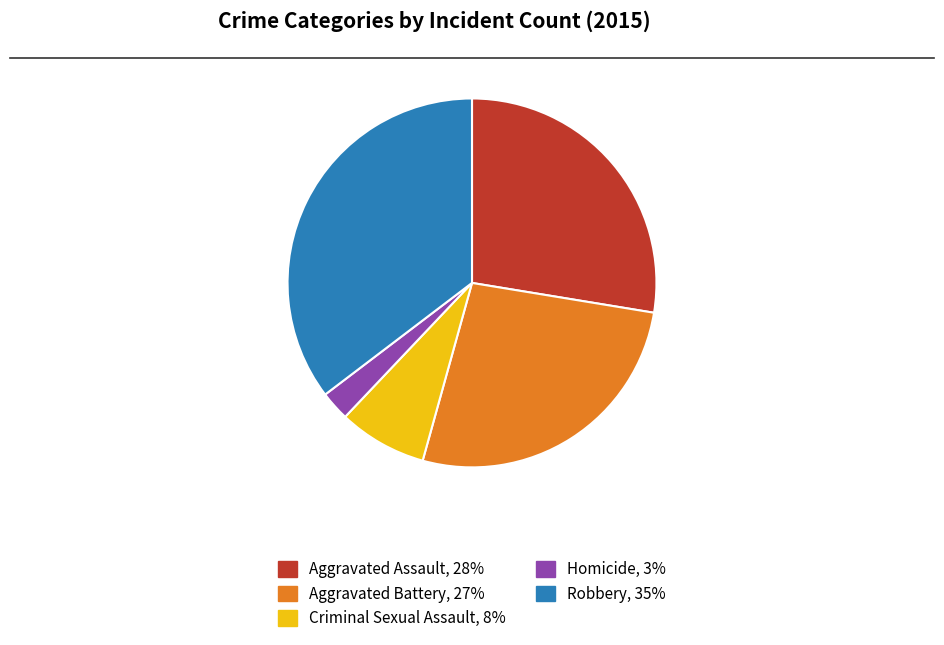

Between Aggravated Battery and Homicide, which is larger?

Aggravated Battery